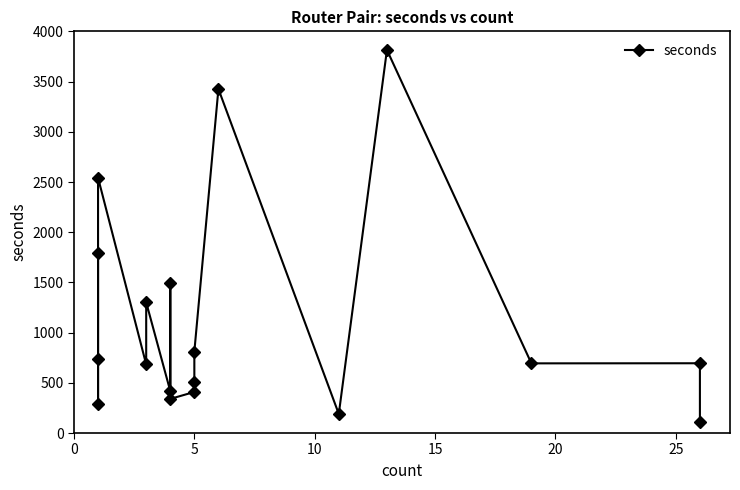

How many values are below 695?

9